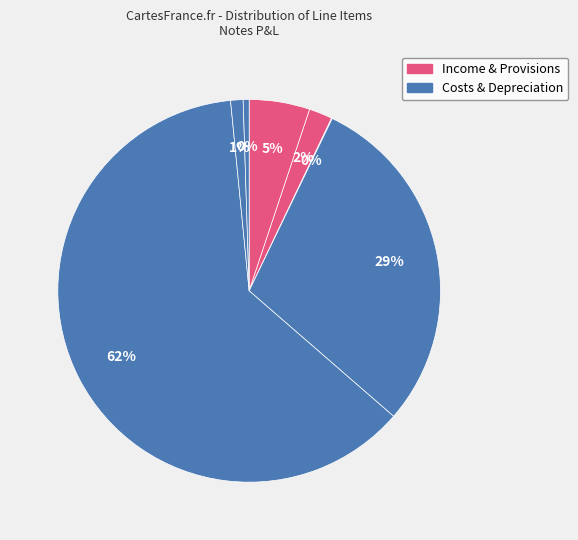

How many segments does this pie chart have?

7